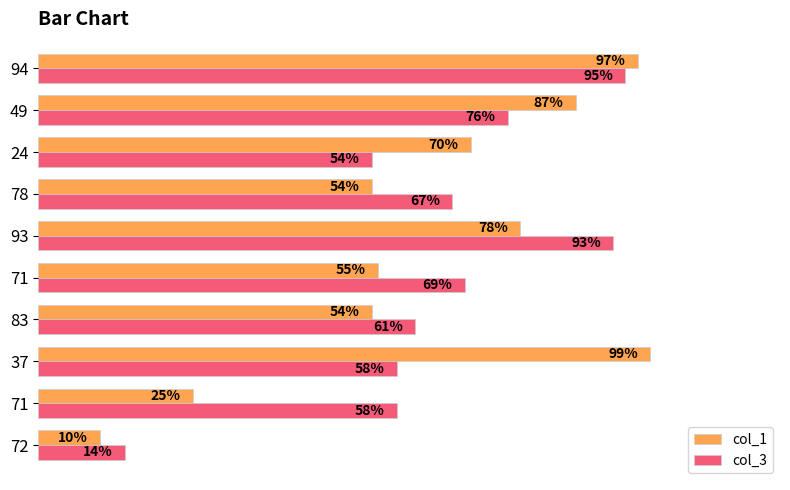

Count the number of data series in this chart.

2